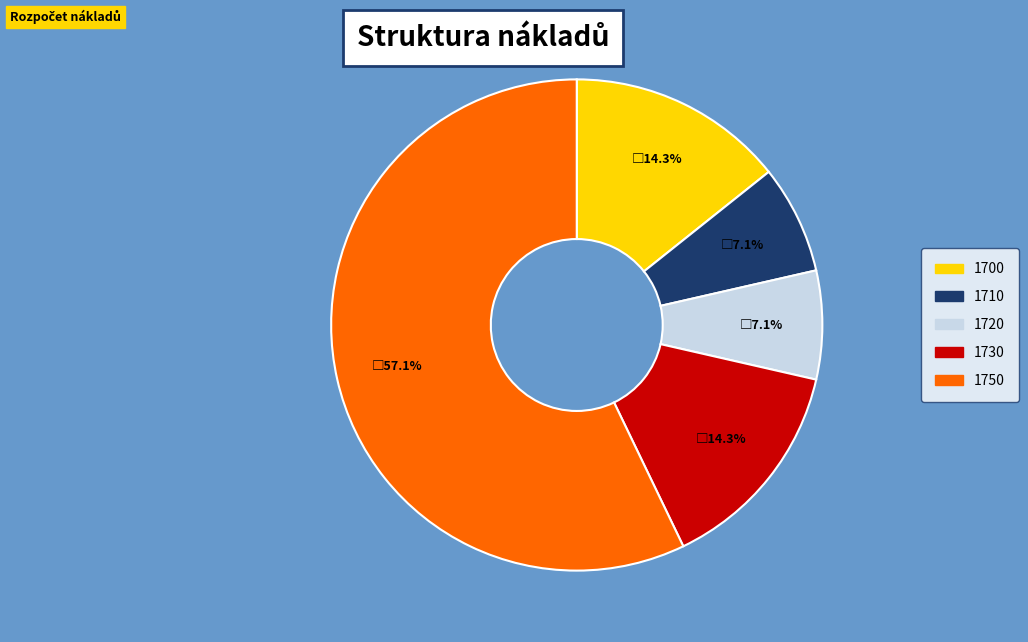

Does 1730 represent more than half of the total?

No